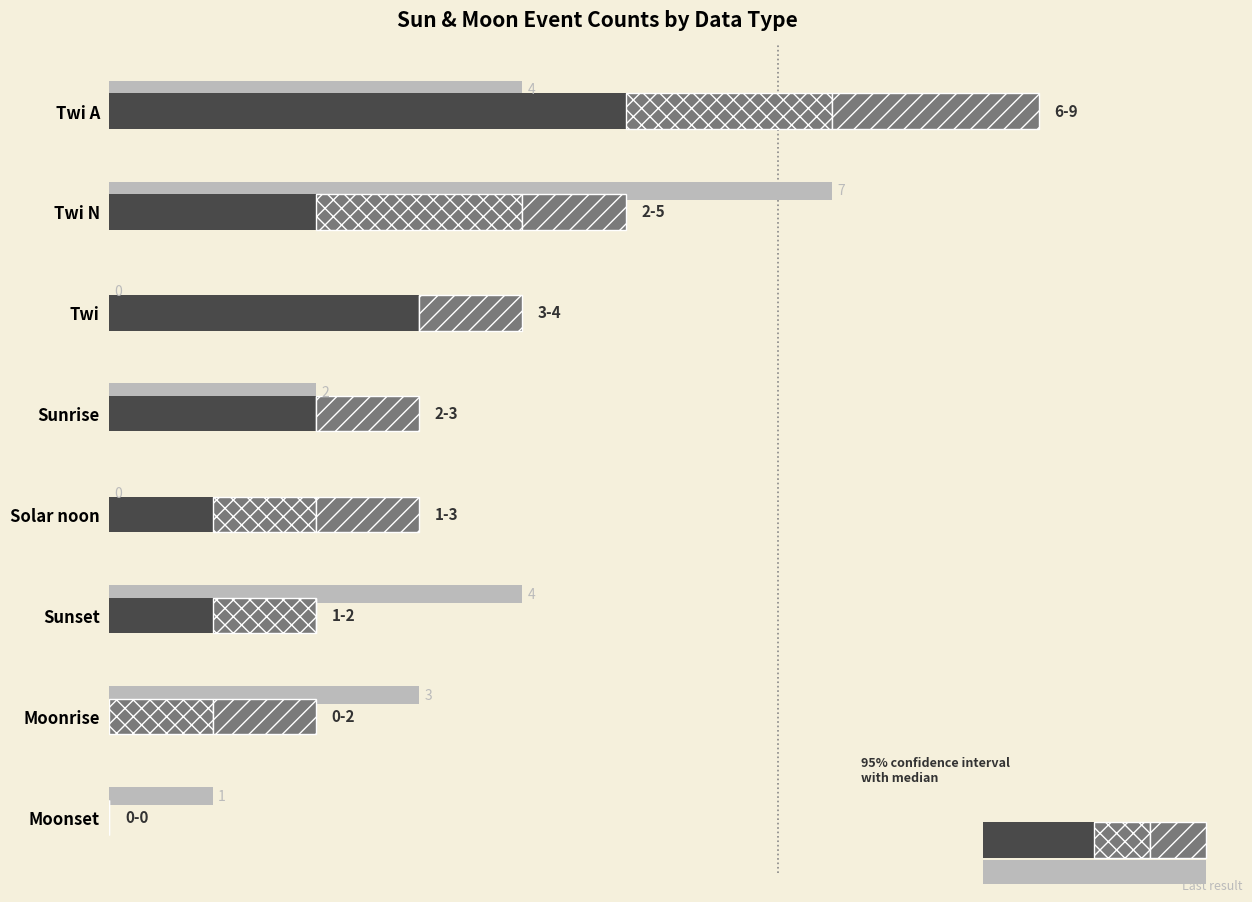

What is the difference between the maximum and minimum values in the Base series?

5